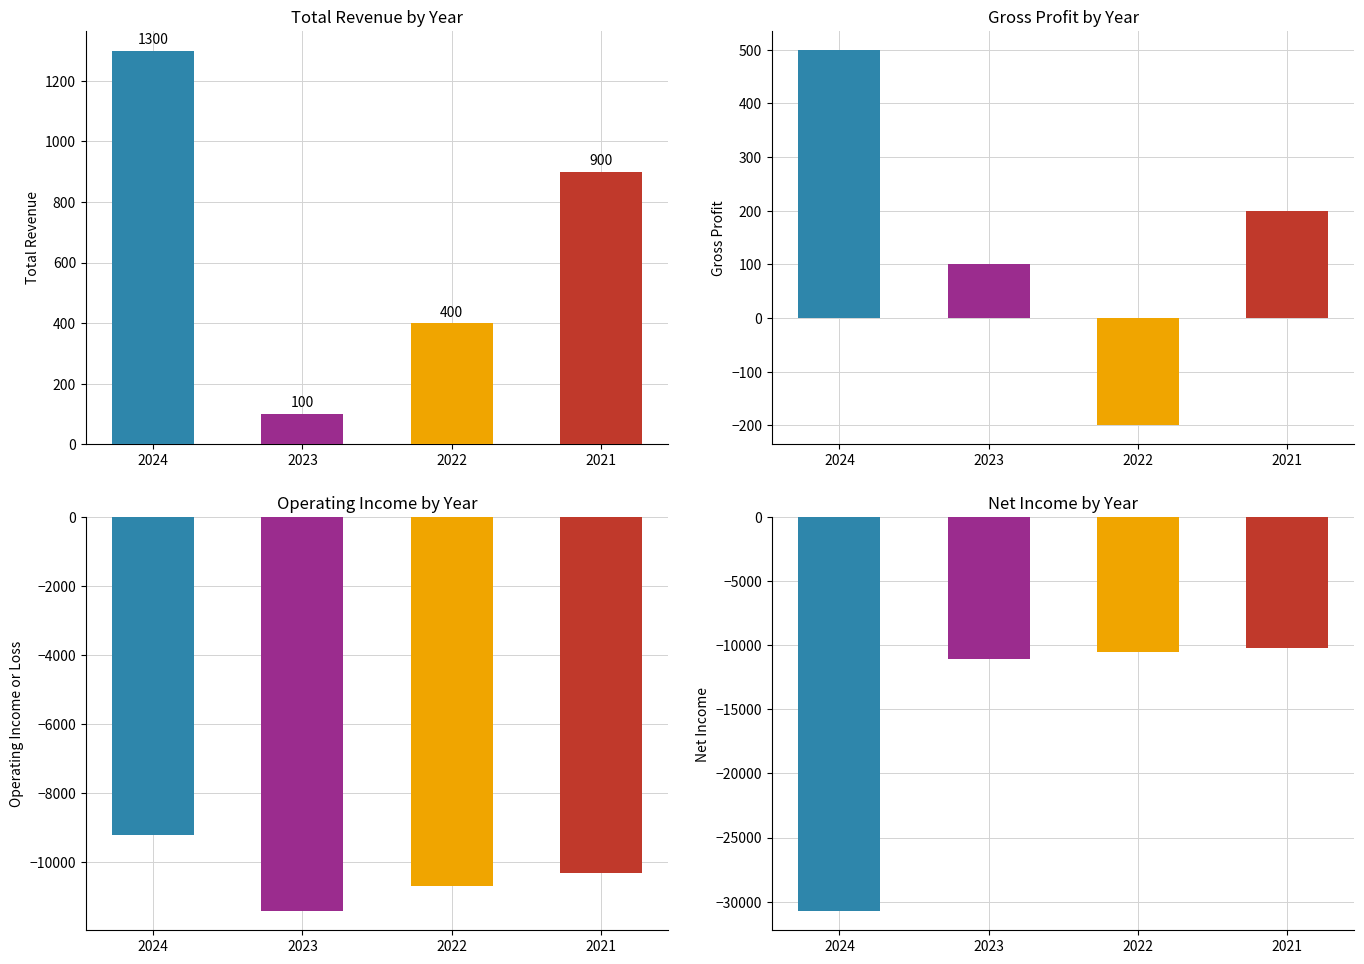

What is the value of the Total Revenue bar at the 3rd from the left?

400